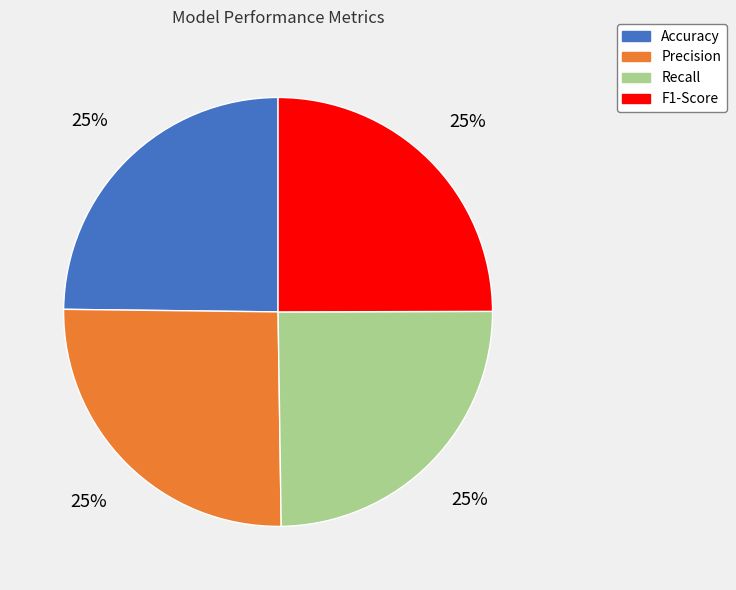

The Recall slice represents 32% of the pie. True or false?

False